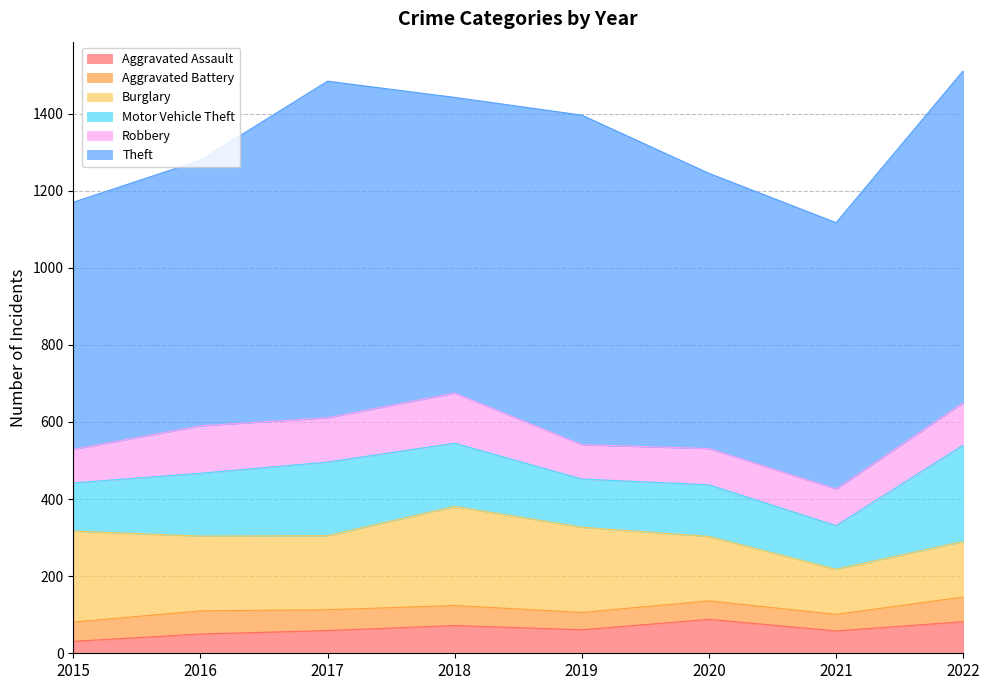

How many data points in Aggravated Battery are above 52?

3